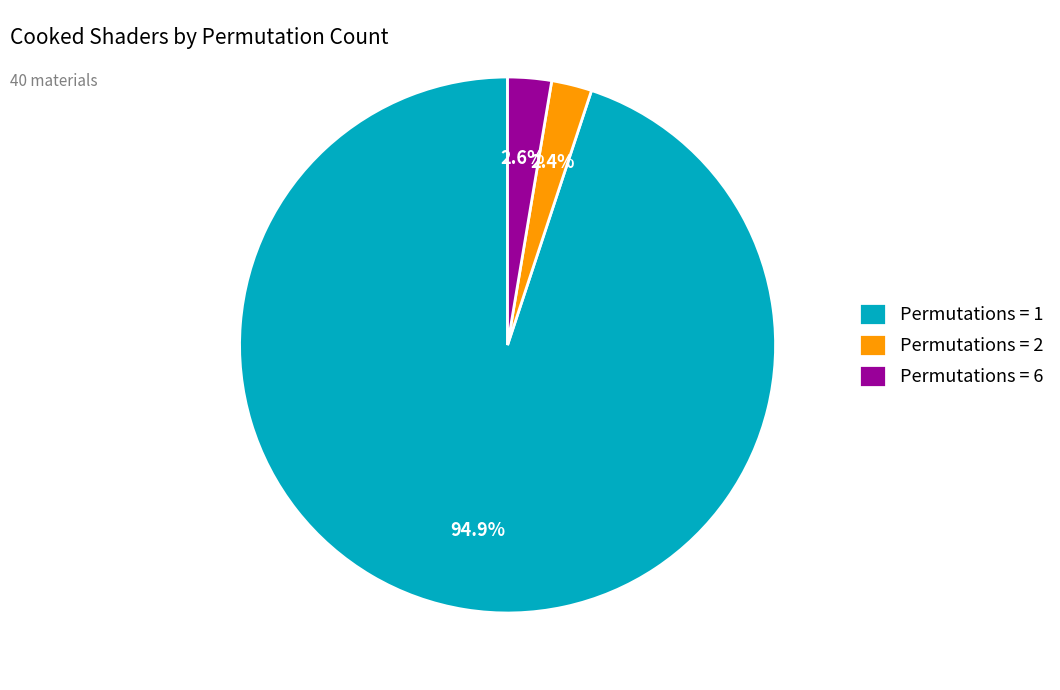

How many segments does this pie chart have?

3